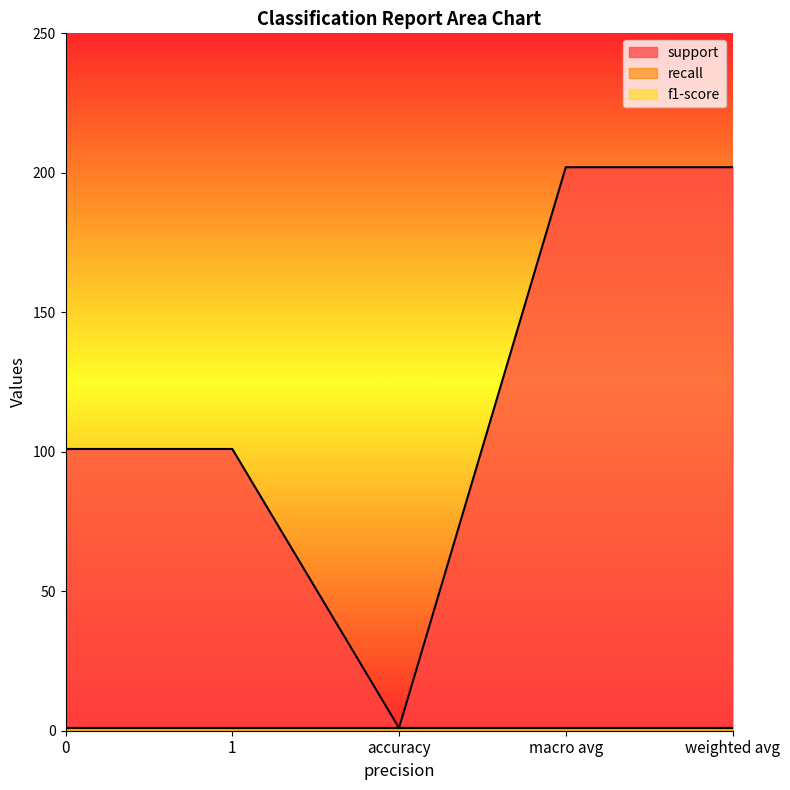

Reading left to right, extract all data points from this chart.

support: 101	101	1	202	202
recall: 1	1	1	1	1
f1-score: 1	1	1	1	1